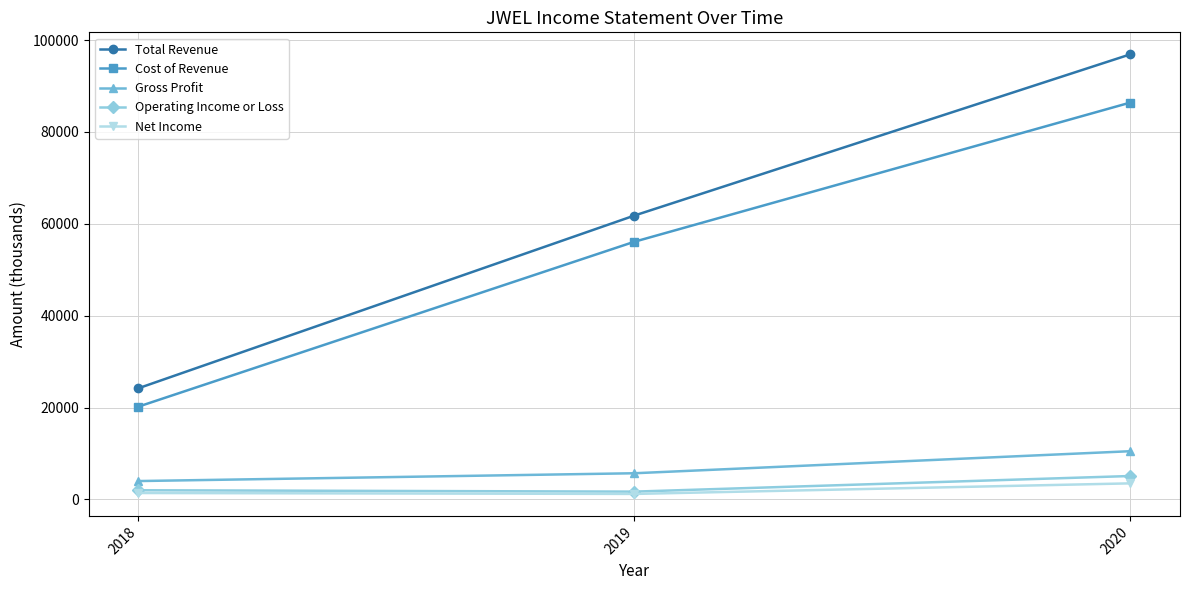

What is the value of the Net Income point at the 2nd from the left?

1200